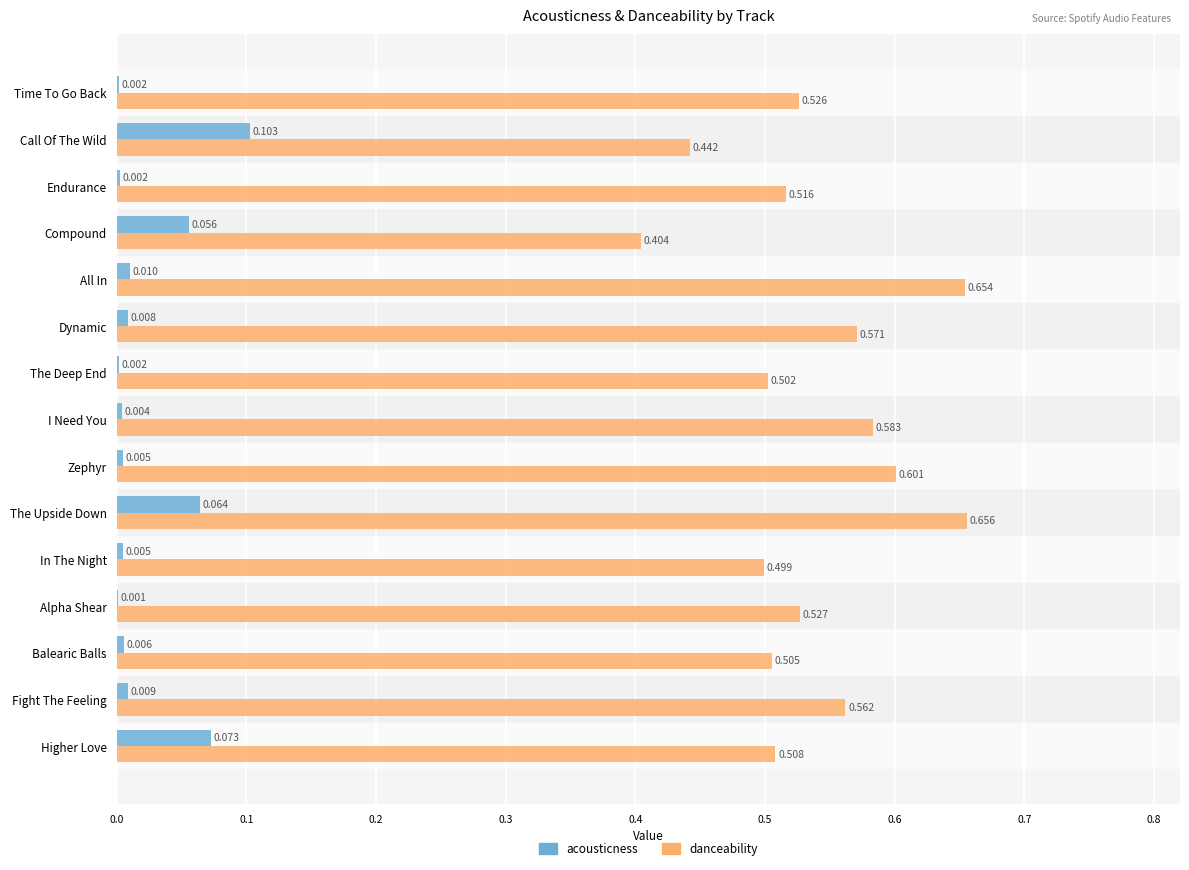

Which series changed the most between Fight The Feeling and Dynamic?

danceability